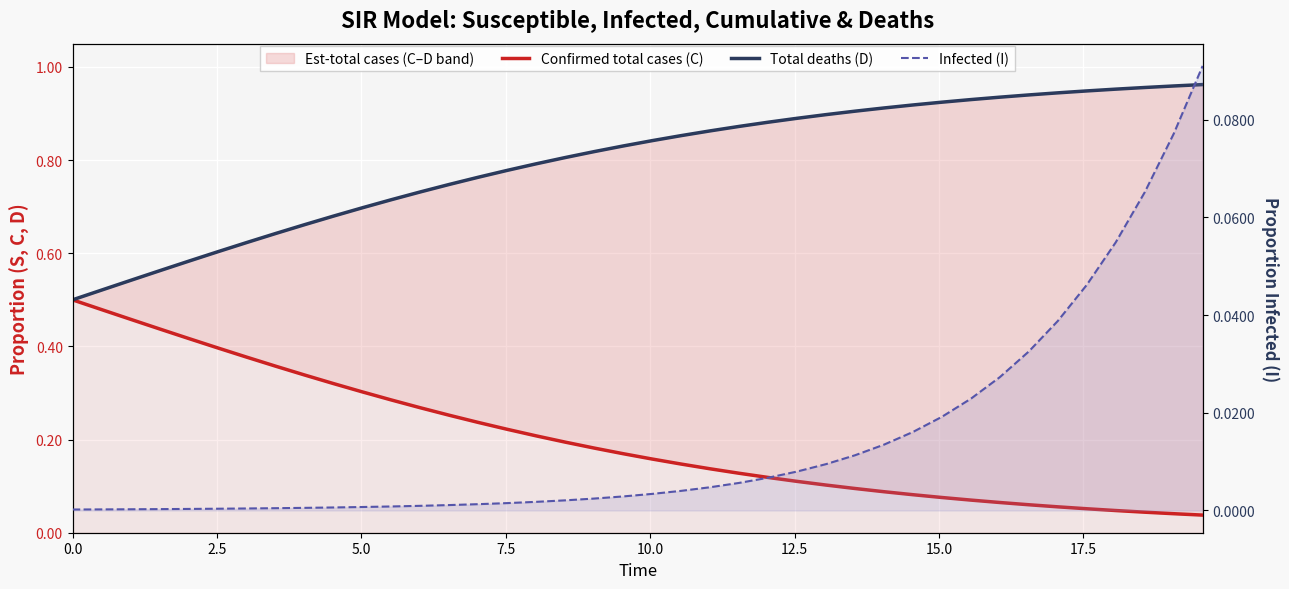

What is the difference between the second highest and minimum values in the Total deaths (D) series?

0.5